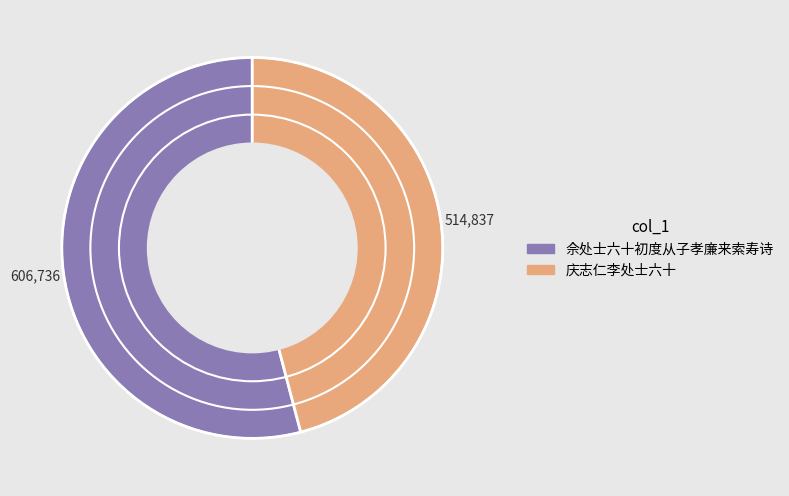

How many segments does this pie chart have?

2